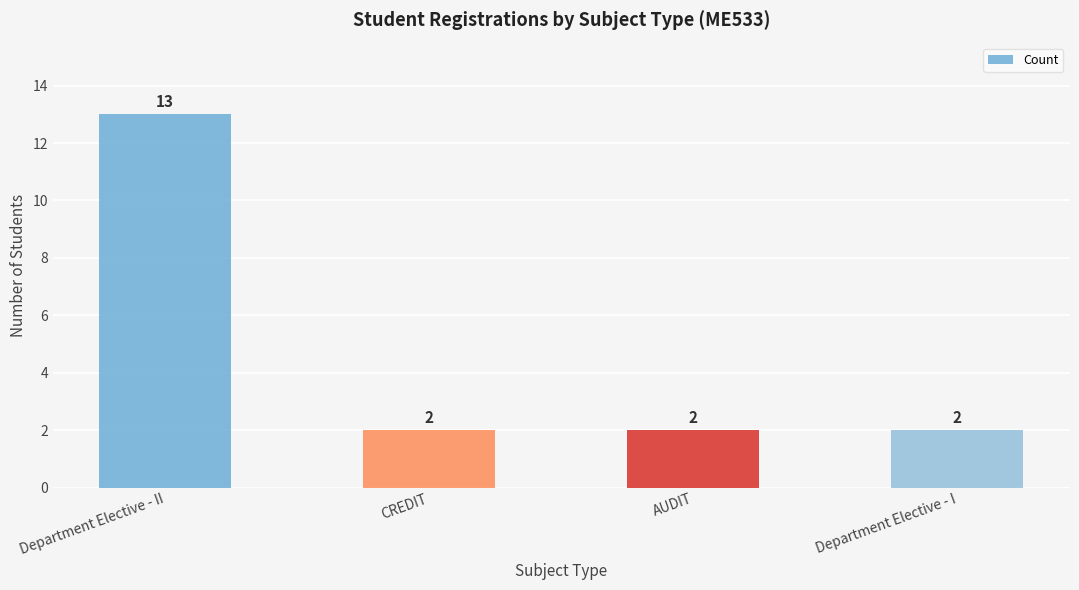

Is it true that the value at Department Elective - I is 2?

True